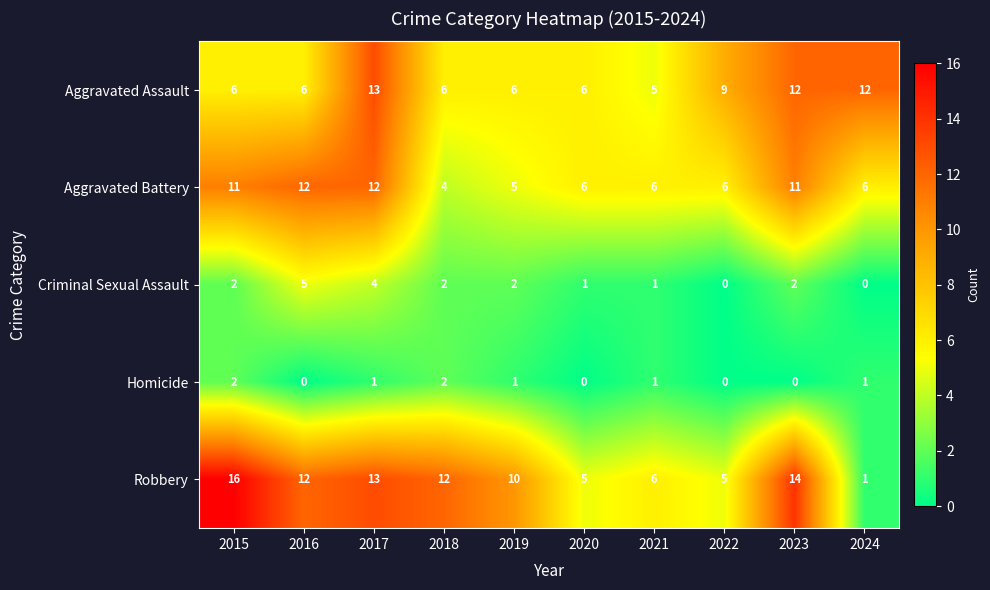

What is the highest value of the Criminal Sexual Assault series?

5